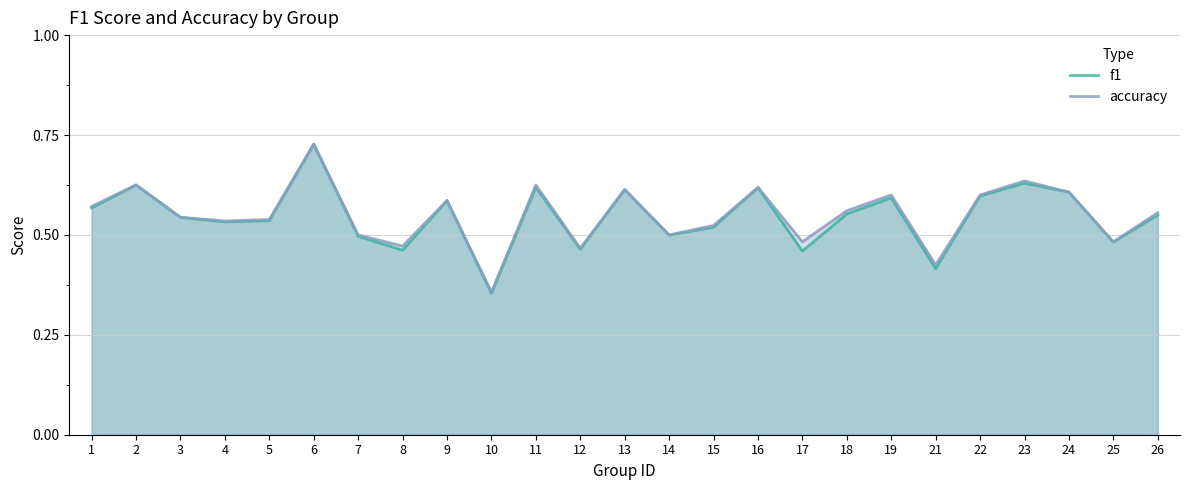

Does the chart have visible grid lines?

Yes